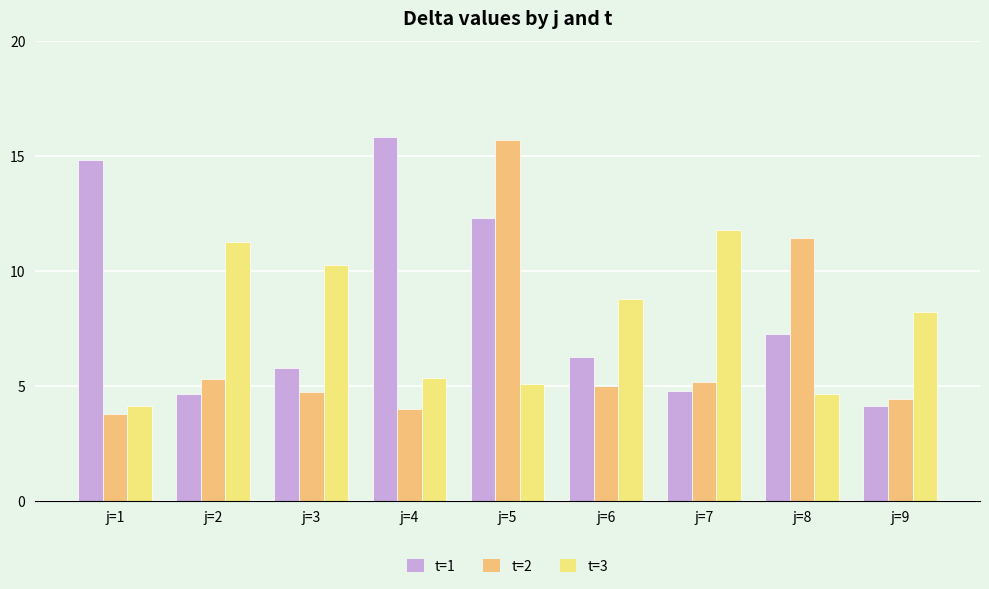

List the series in order of their overall mean, lowest first.

t=2, t=3, t=1